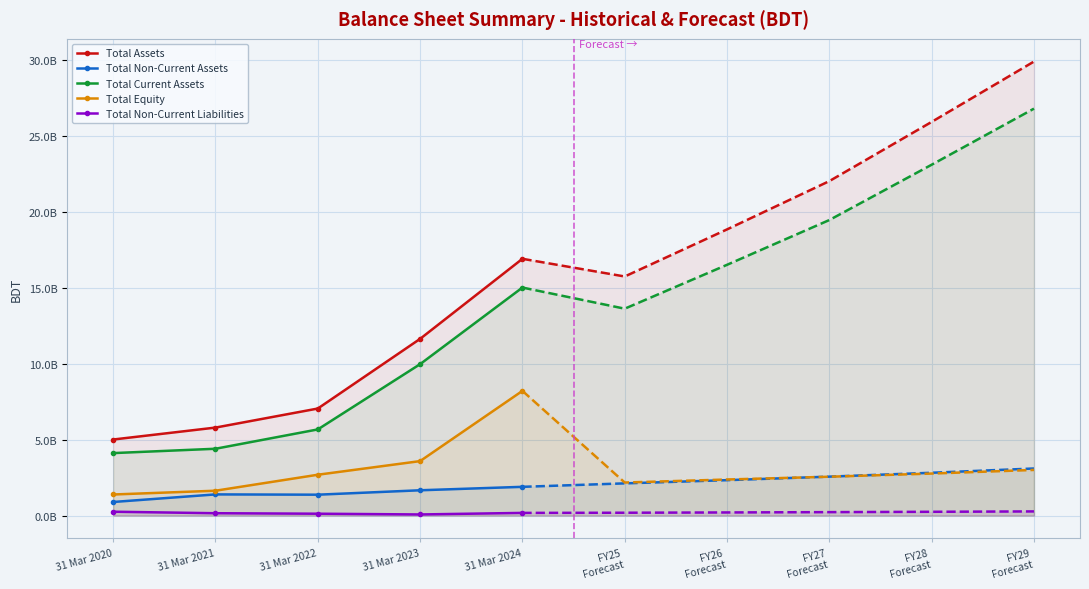

Is the value of Total Assets at 31 Mar 2023 greater than the value of Total Non-Current Assets at 31 Mar 2022?

Yes